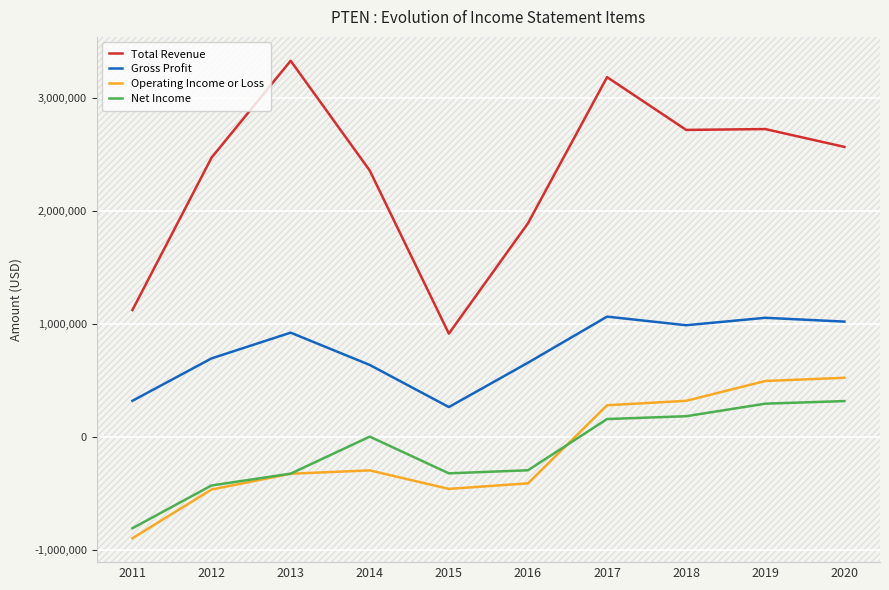

True or false: Gross Profit and Operating Income or Loss intersect in this chart.

False